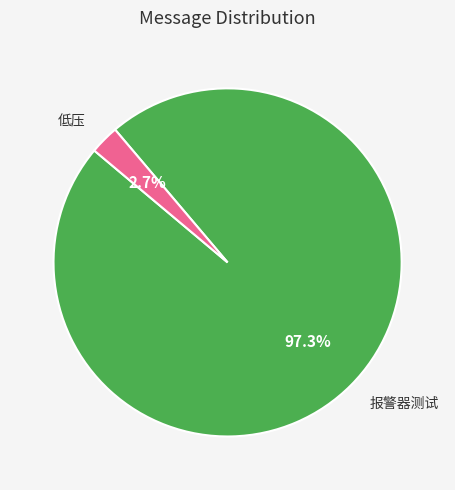

To the nearest percent, what is the difference between the largest and smallest slice percentages?

95%